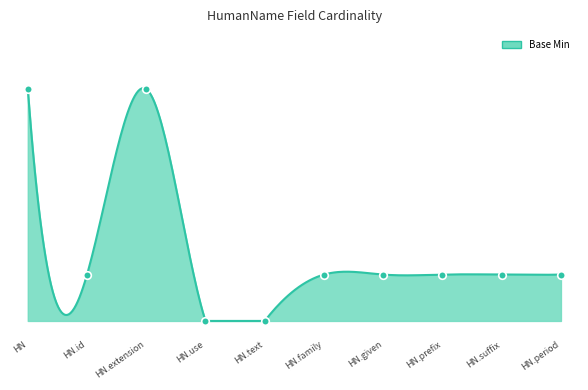

Approximately how many times larger is the value at HN compared to HN.suffix?

5.0